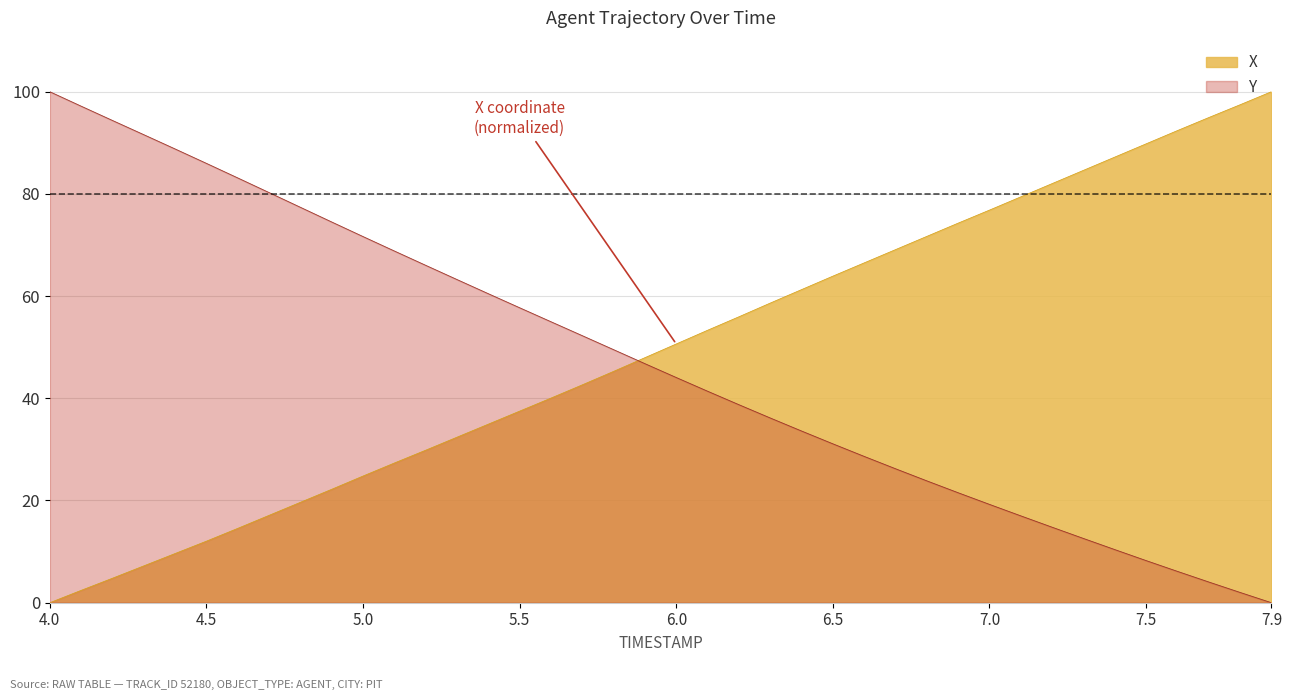

At which label is Y closest to 50?

5.8